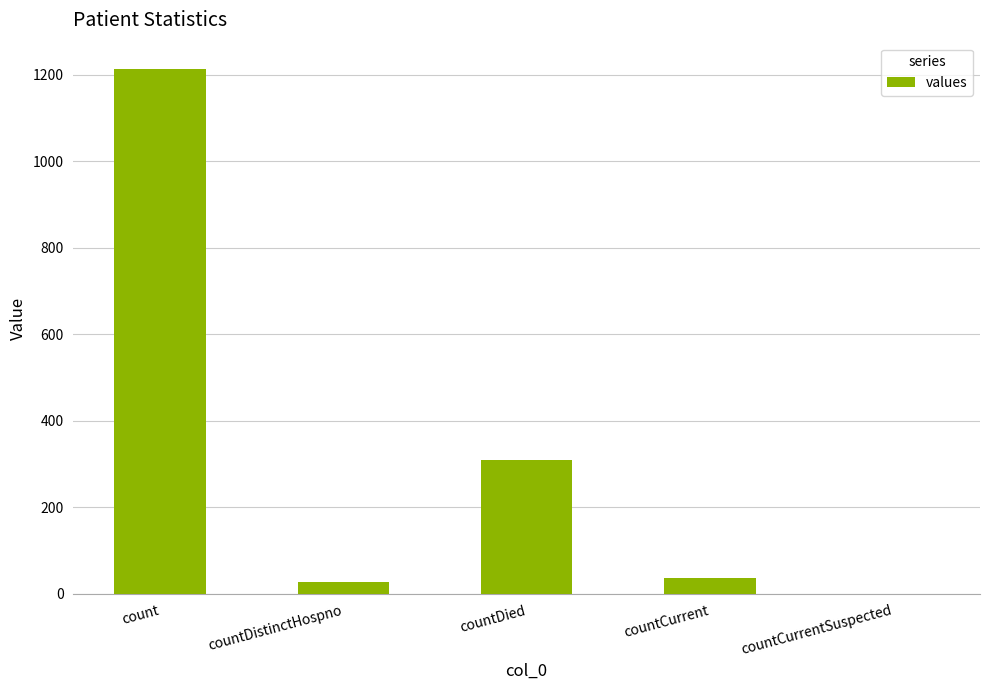

What is the maximum value shown in the chart?

1213